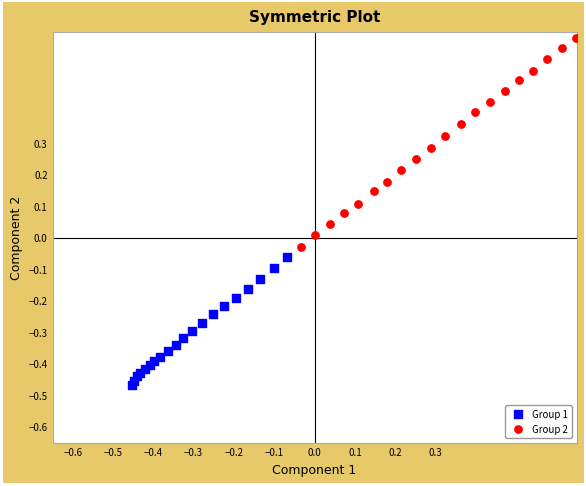

Which series reaches the maximum Y coordinate?

Group 2